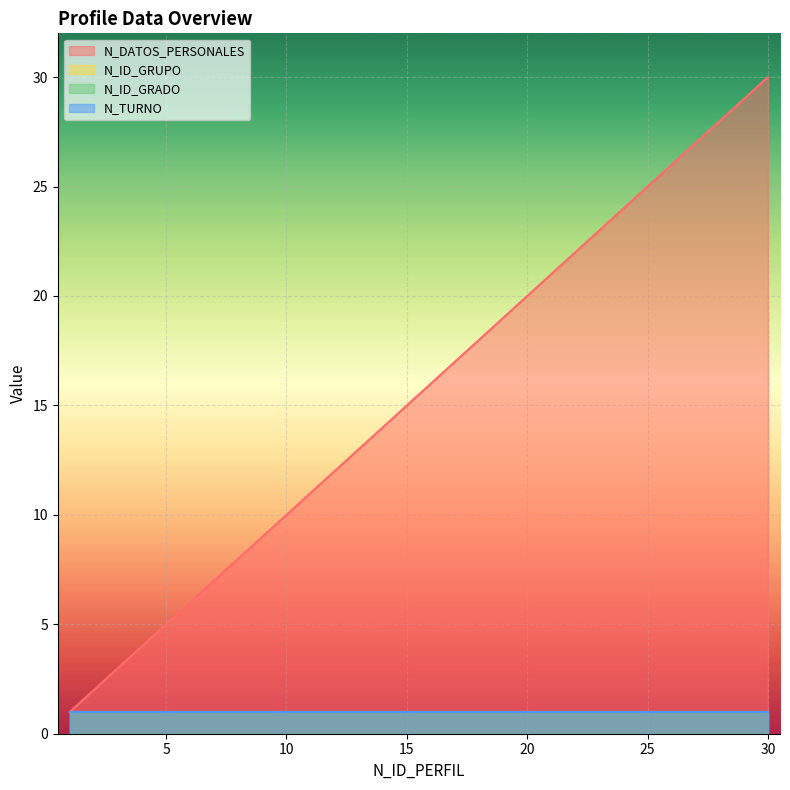

How many data points does each series have?

30